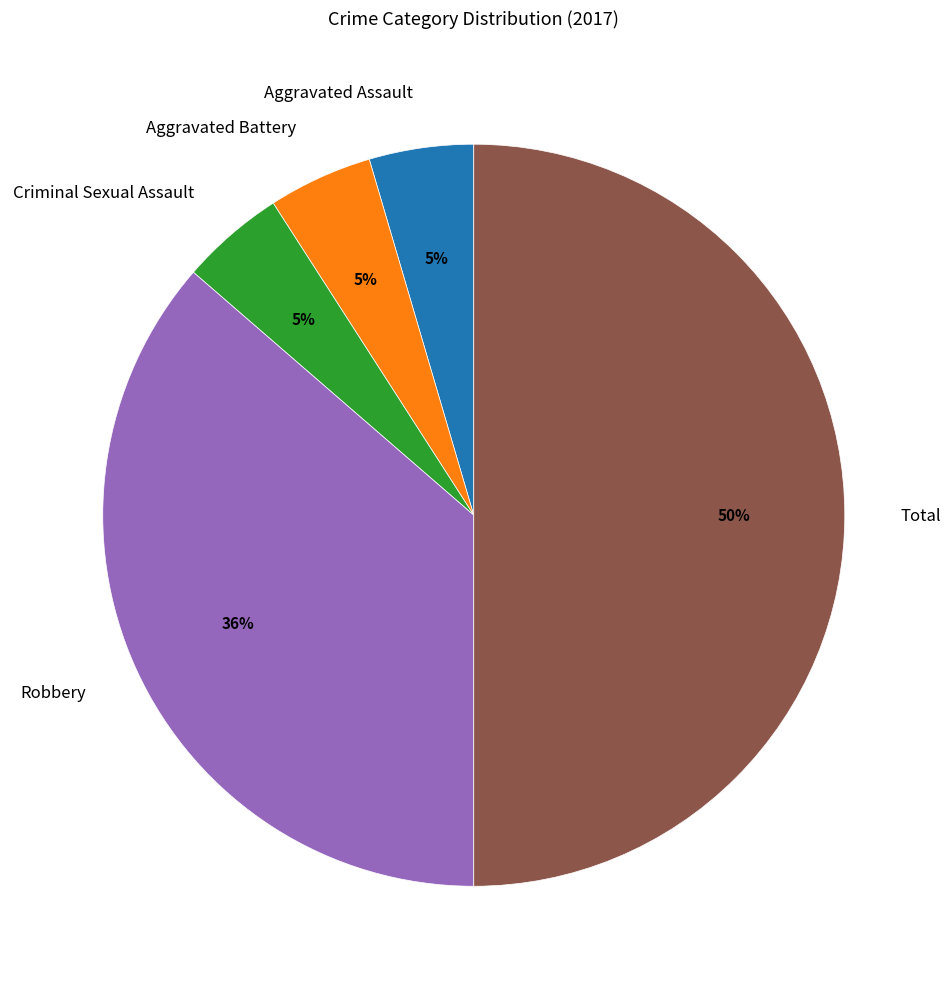

To the nearest percent, what percentage of the pie is Aggravated Assault?

5%